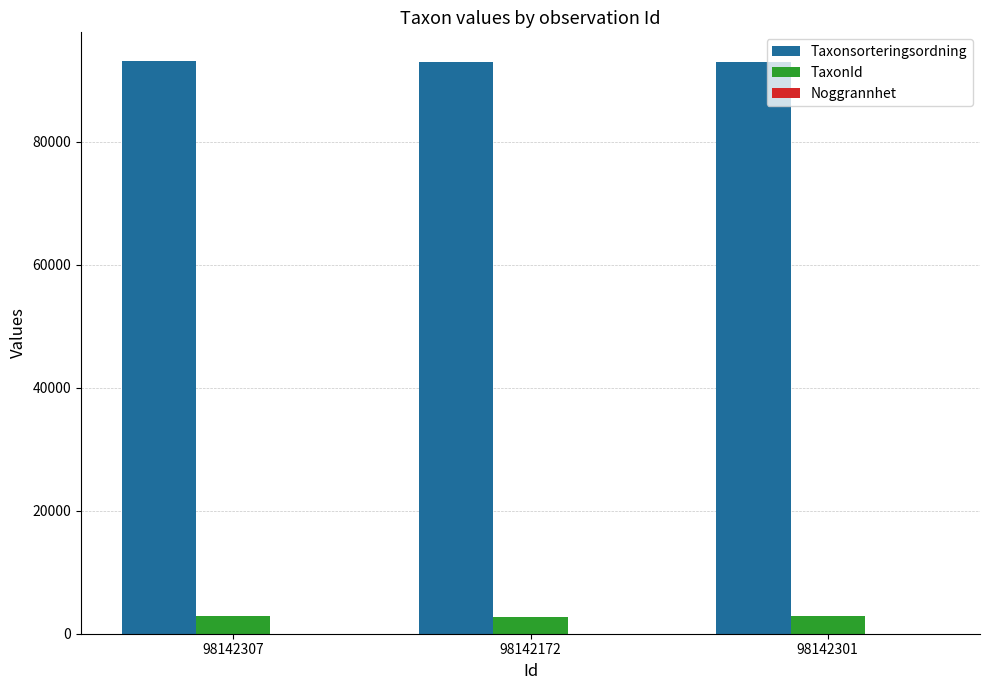

Where is Taxonsorteringsordning nearest to the value 93048?

98142301